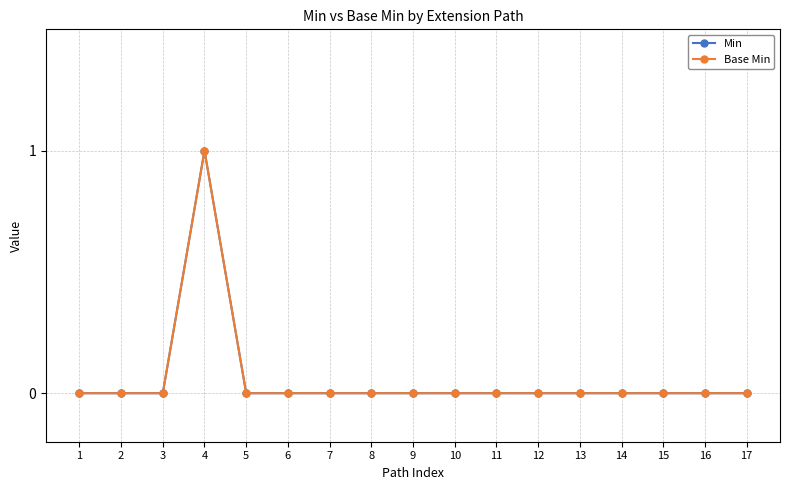

Which series changed the most between 2 and 17?

Min